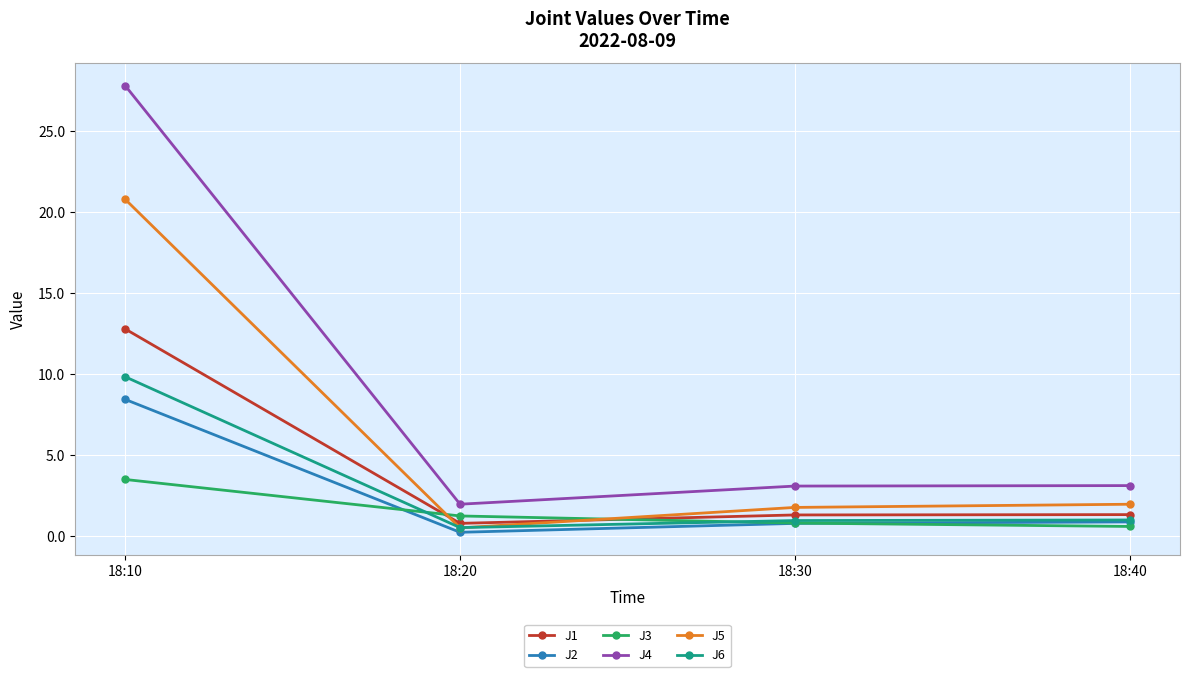

What is the sum of all J5 values?

25.0